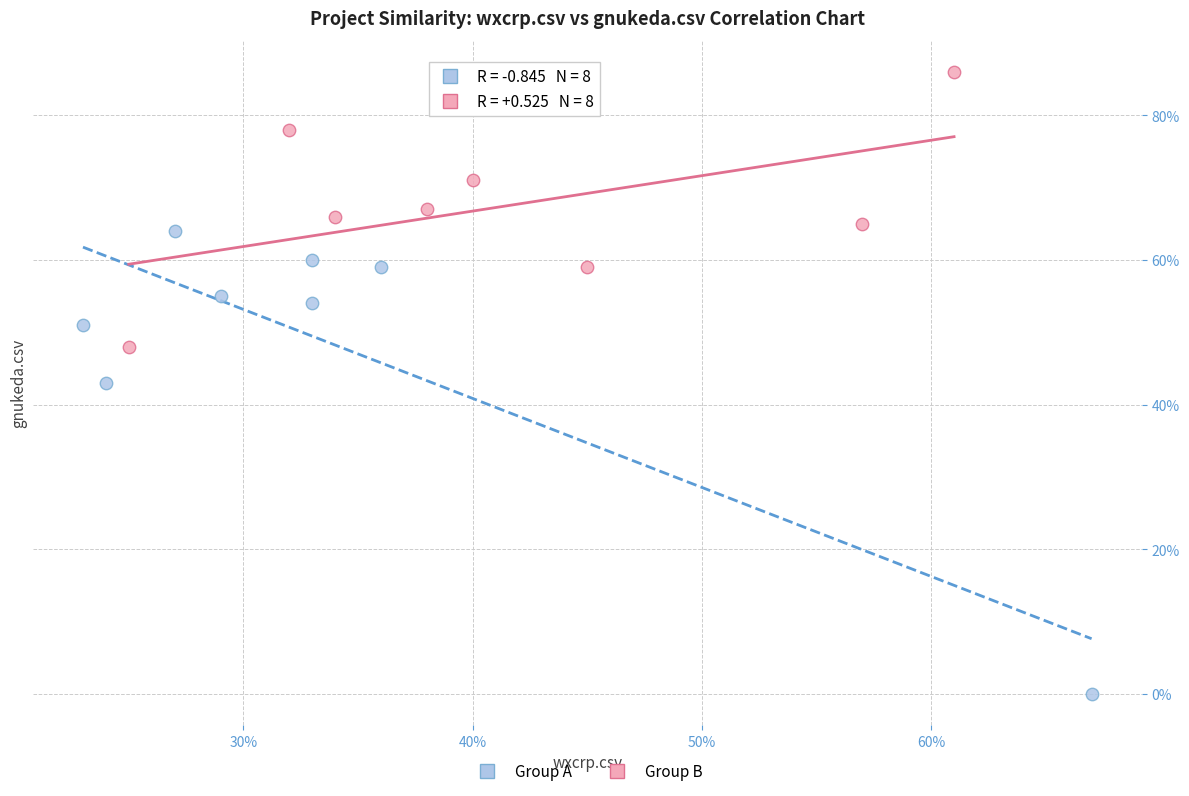

What are all the series names shown in the legend?

Group A, Group B